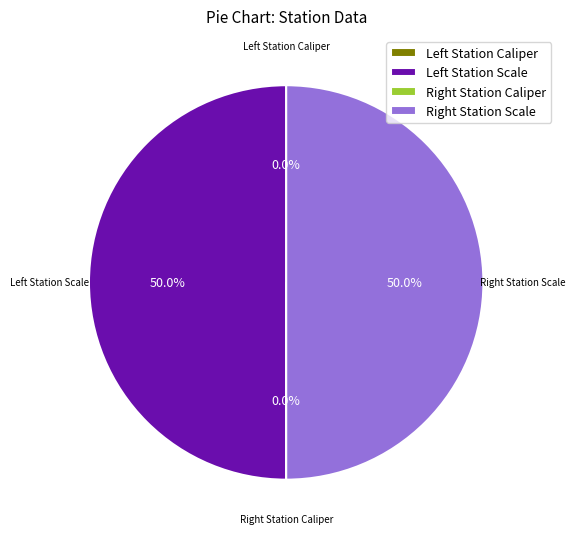

Which category has the biggest portion of the pie?

Left Station Scale